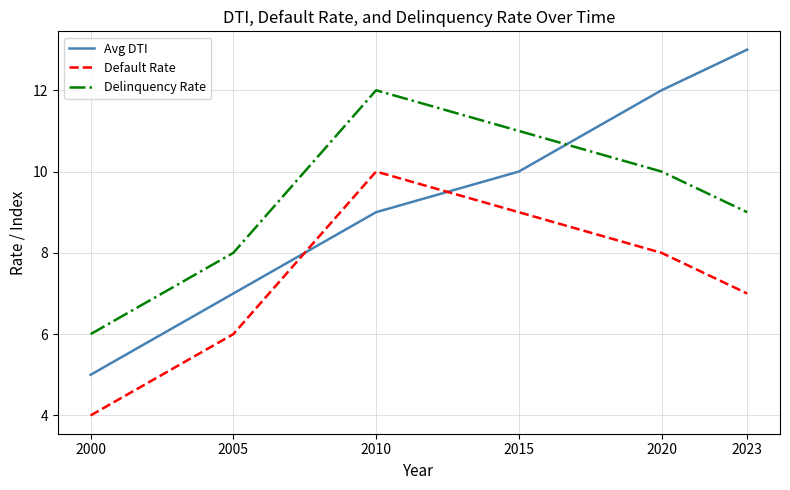

Does the chart have visible grid lines?

Yes